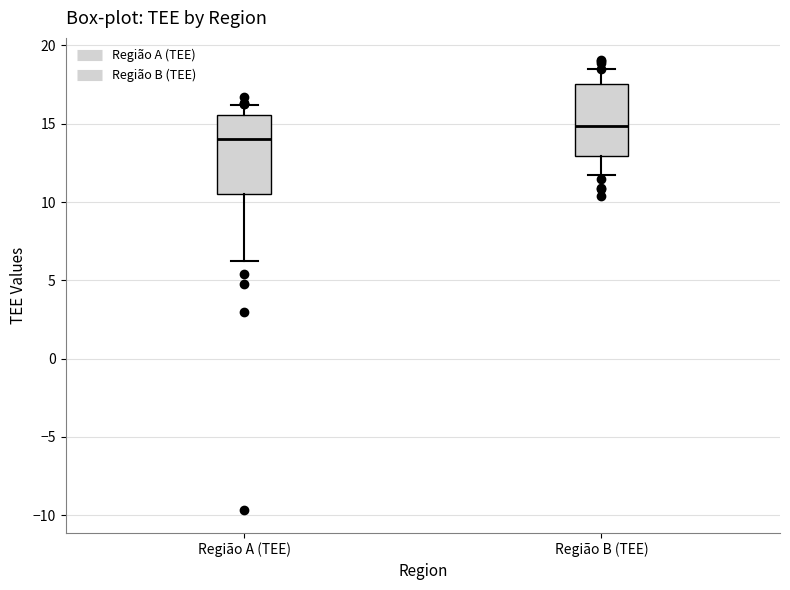

Which box's median line is the lowest?

Região A (TEE)